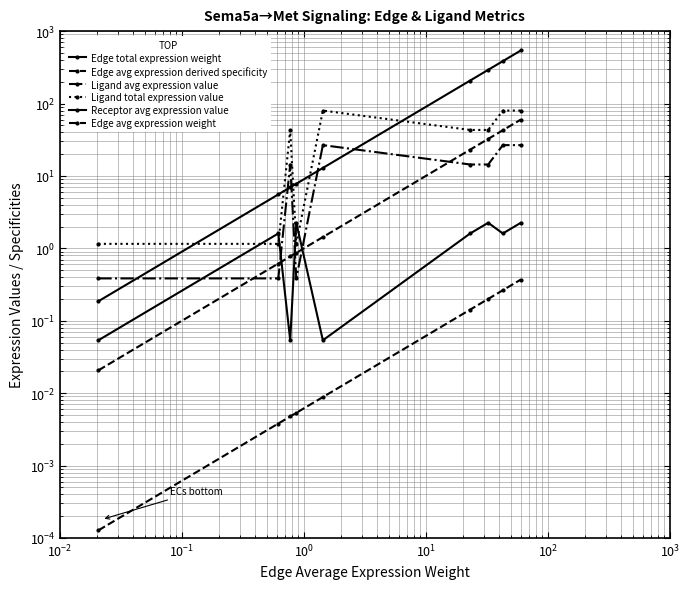

What is the label of the 3rd point from the right?

$\mathdefault{10^{3}}$